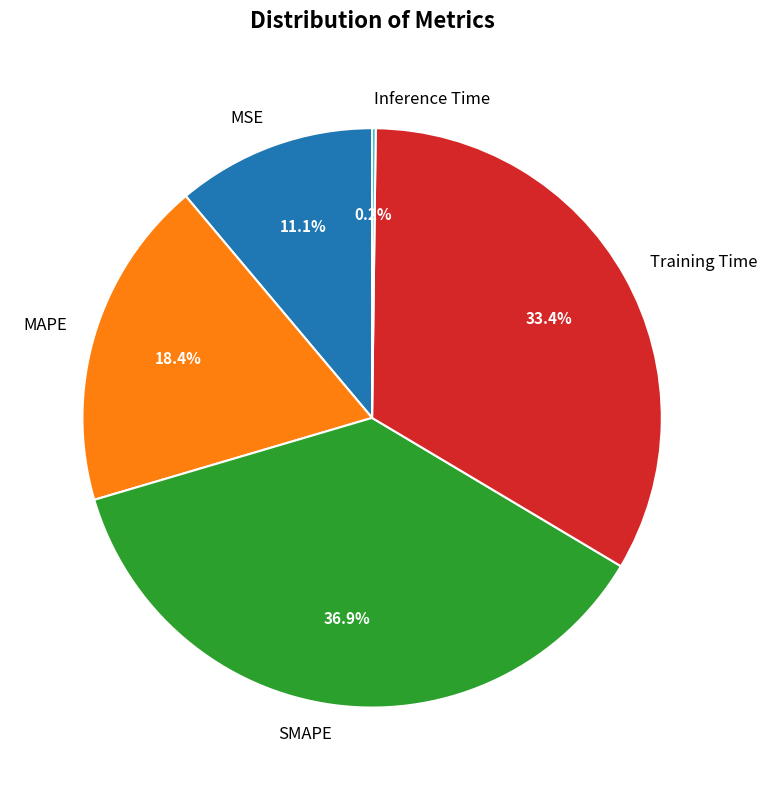

To the nearest percent, what is the difference between the largest and smallest slice percentages?

37%